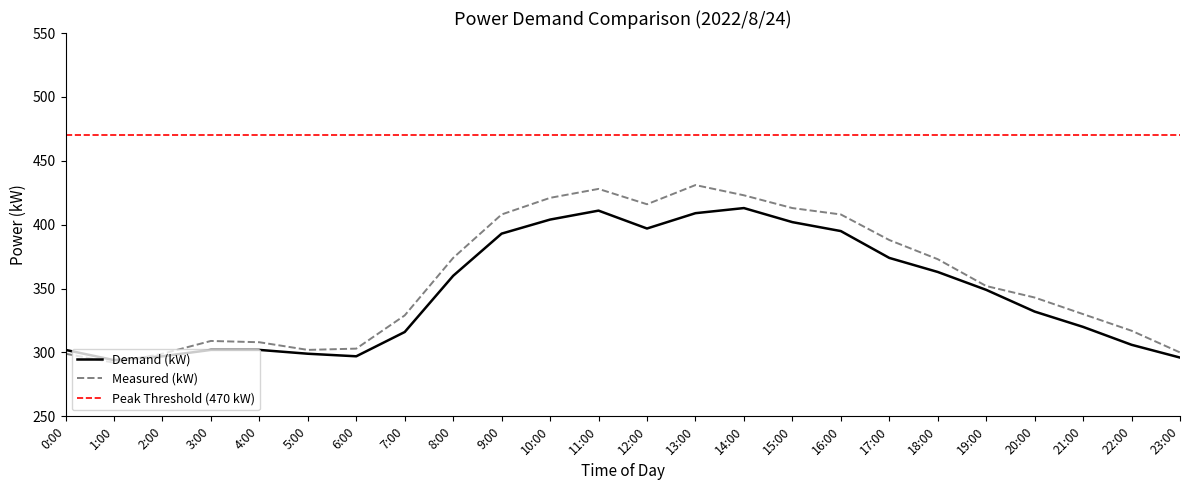

List the labels in order of Demand (kW) value, largest first.

14:00, 11:00, 13:00, 10:00, 15:00, 12:00, 16:00, 9:00, 17:00, 18:00, 8:00, 19:00, 20:00, 21:00, 7:00, 22:00, 0:00, 3:00, 4:00, 5:00, 2:00, 6:00, 23:00, 1:00